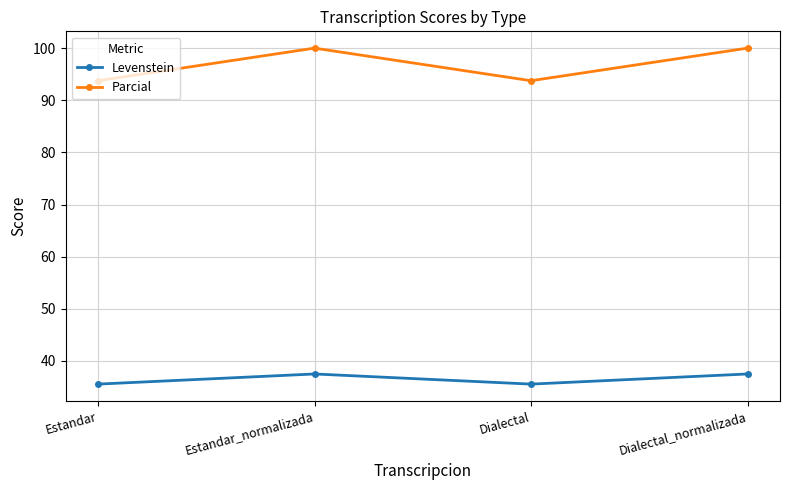

Count the number of data series in this chart.

2